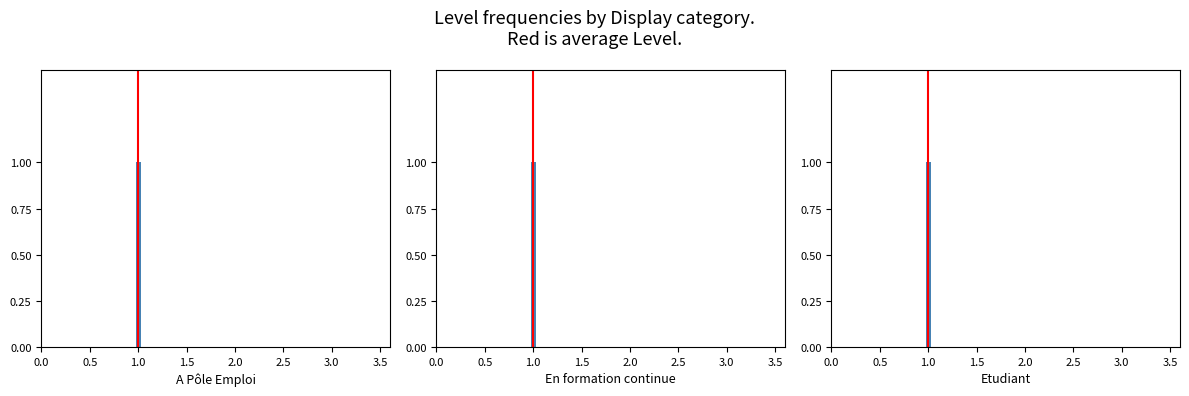

True or false: the data shows 0 at 1.0.

True